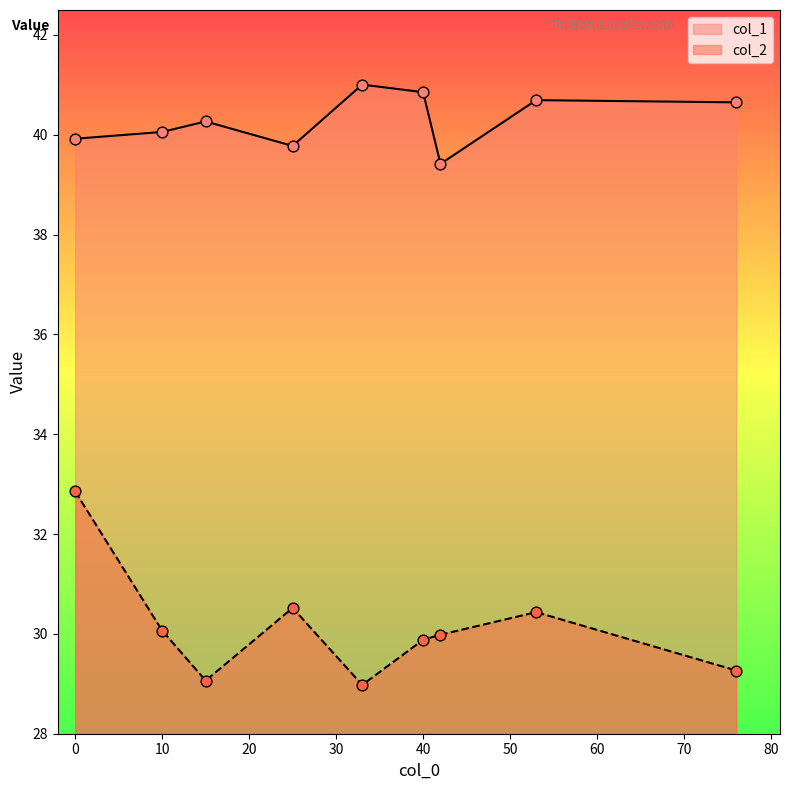

Which series has the largest total across all categories?

col_1